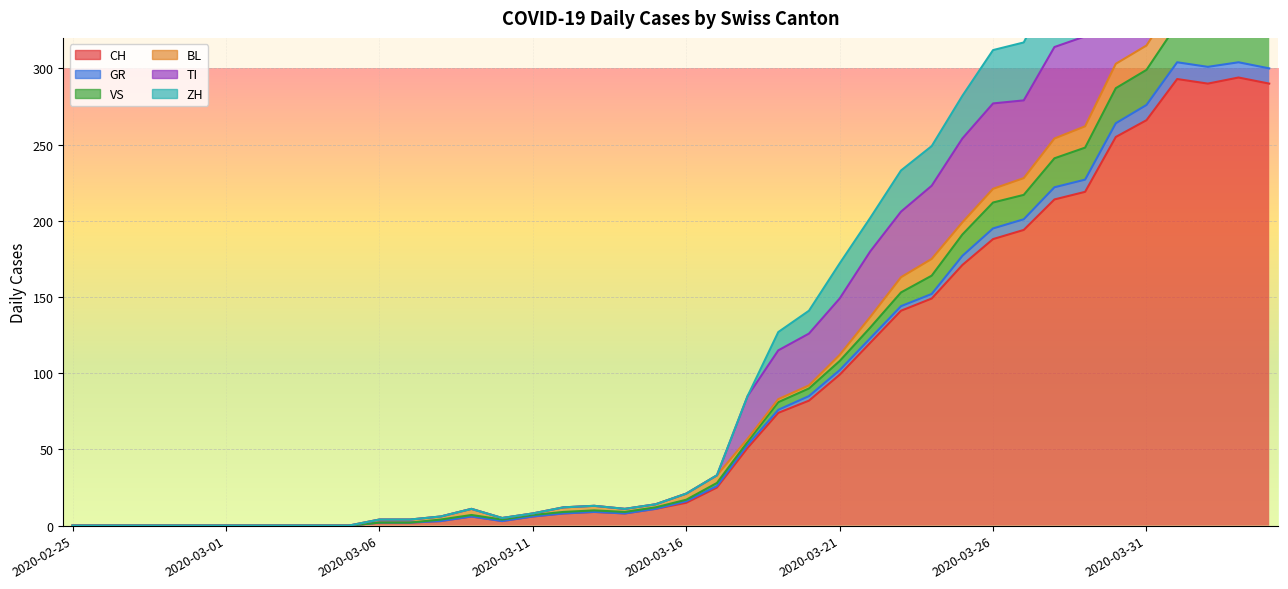

Which label corresponds to the smallest value in the chart?

2020-02-25